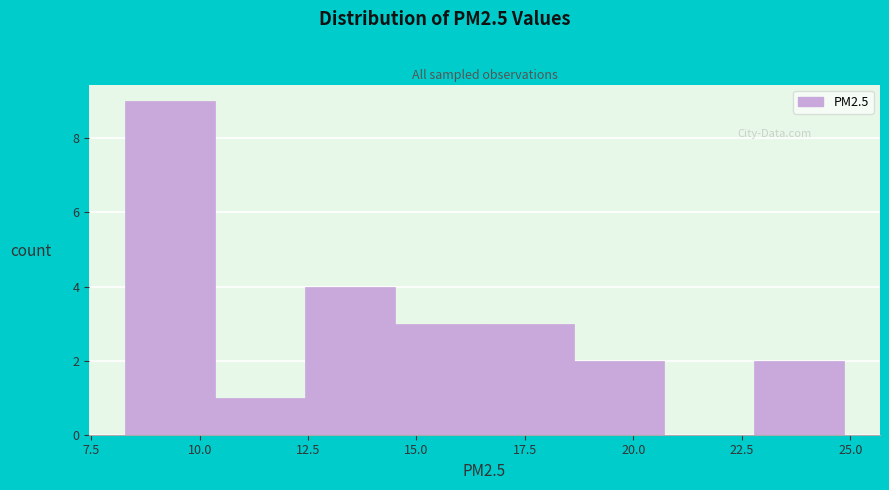

What is the height of the bar covering 18.5 to 20.5 on the x-axis? Neither the bar edges nor the heights are printed on the chart, so give them approximately, as read against the axes.

2